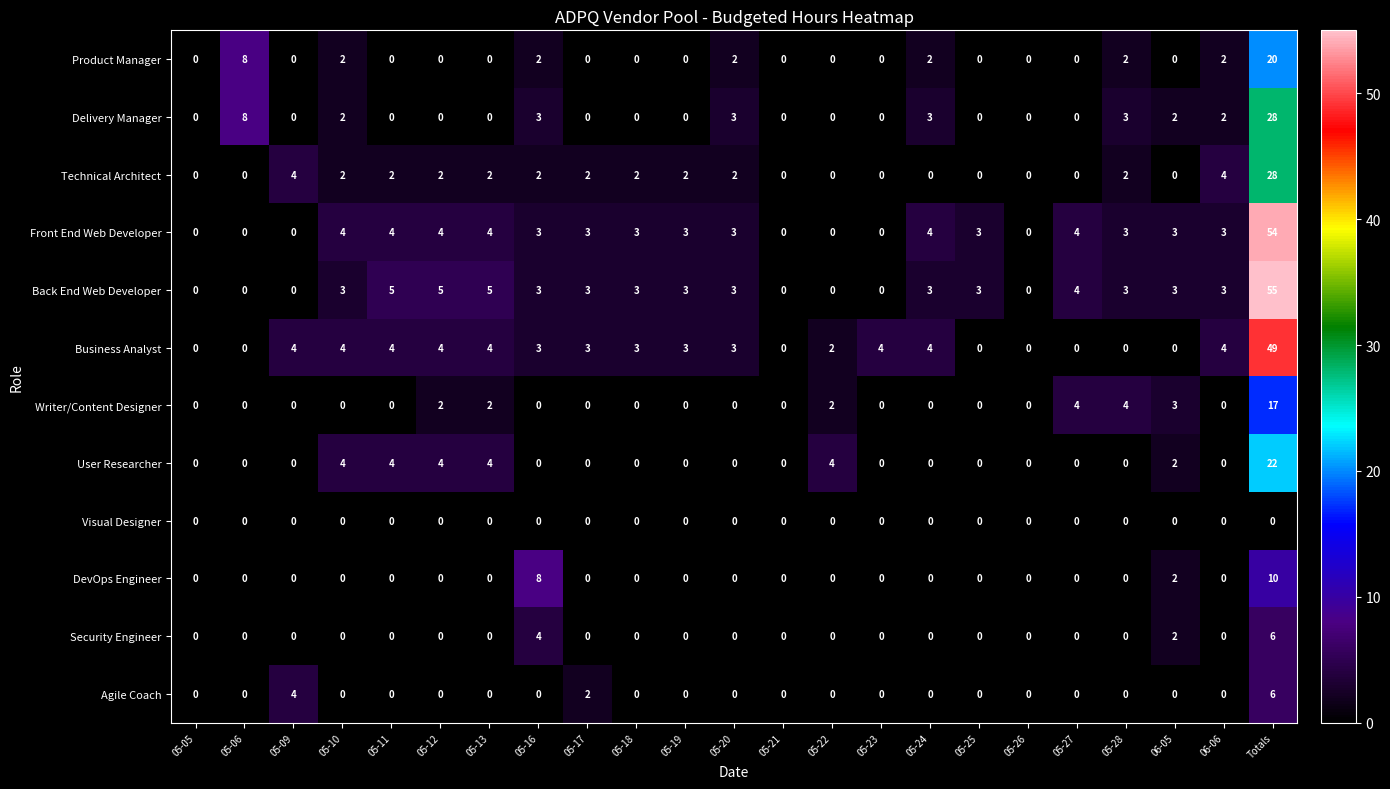

How many series are shown in this chart?

12